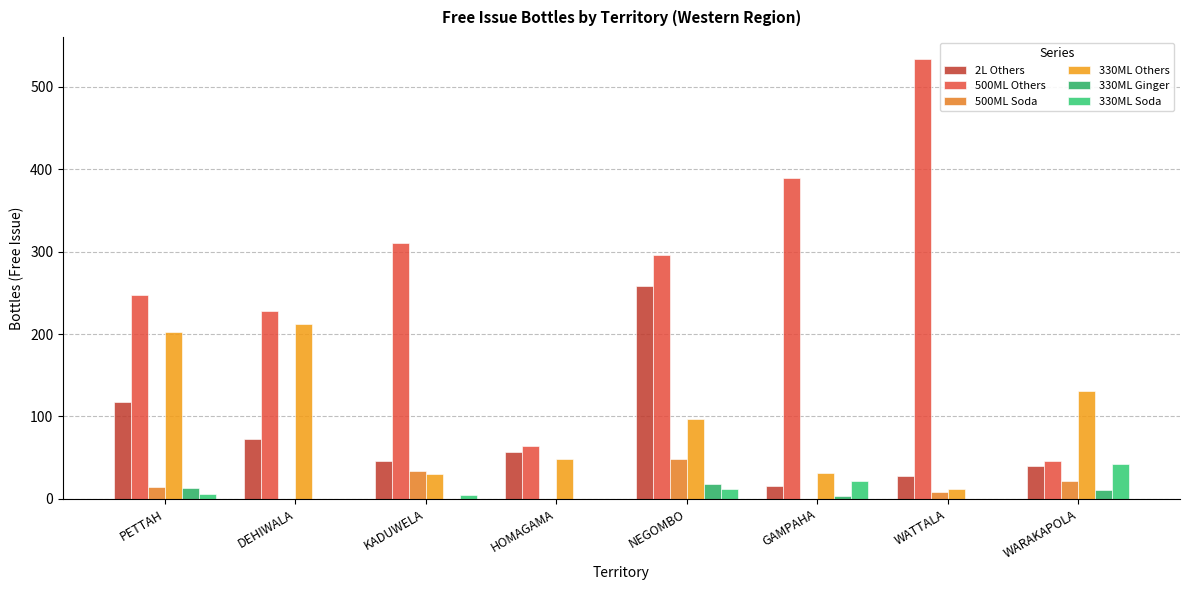

At how many categories does at least one series exceed 110?

7